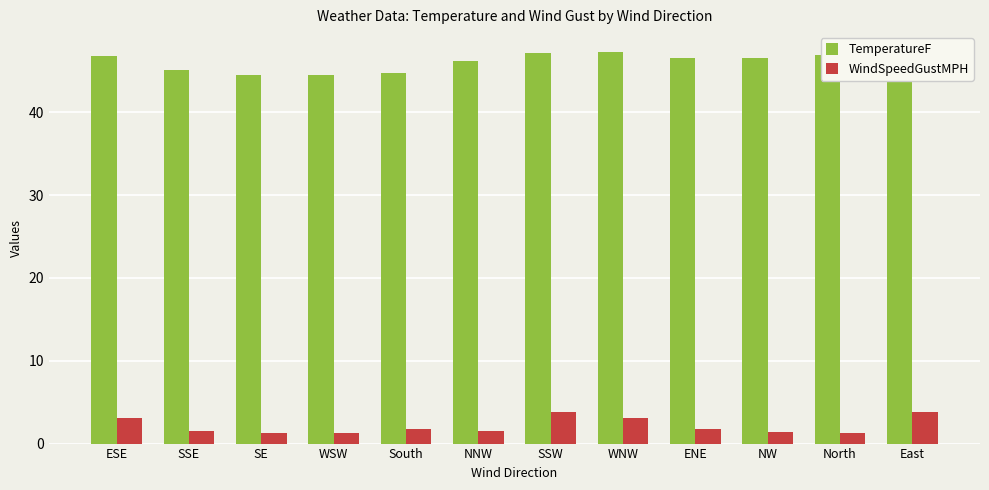

The value of WindSpeedGustMPH at South is 1.7. True or false?

True